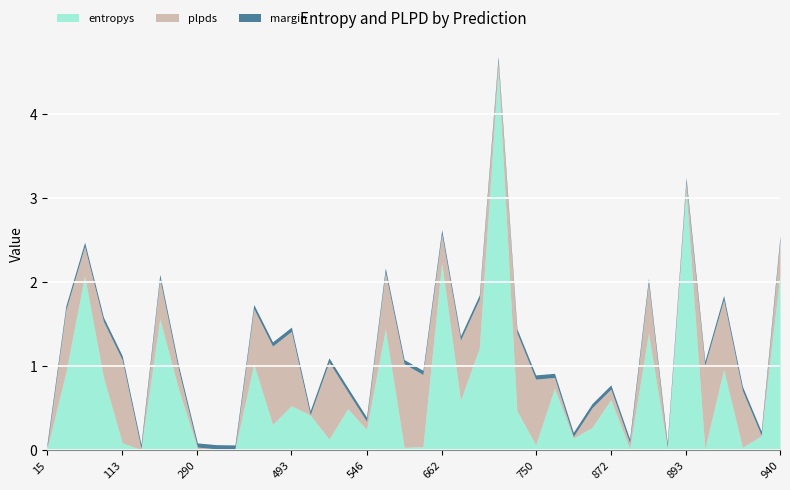

What is the sum of the entropys values at 770 and 875?

0.2